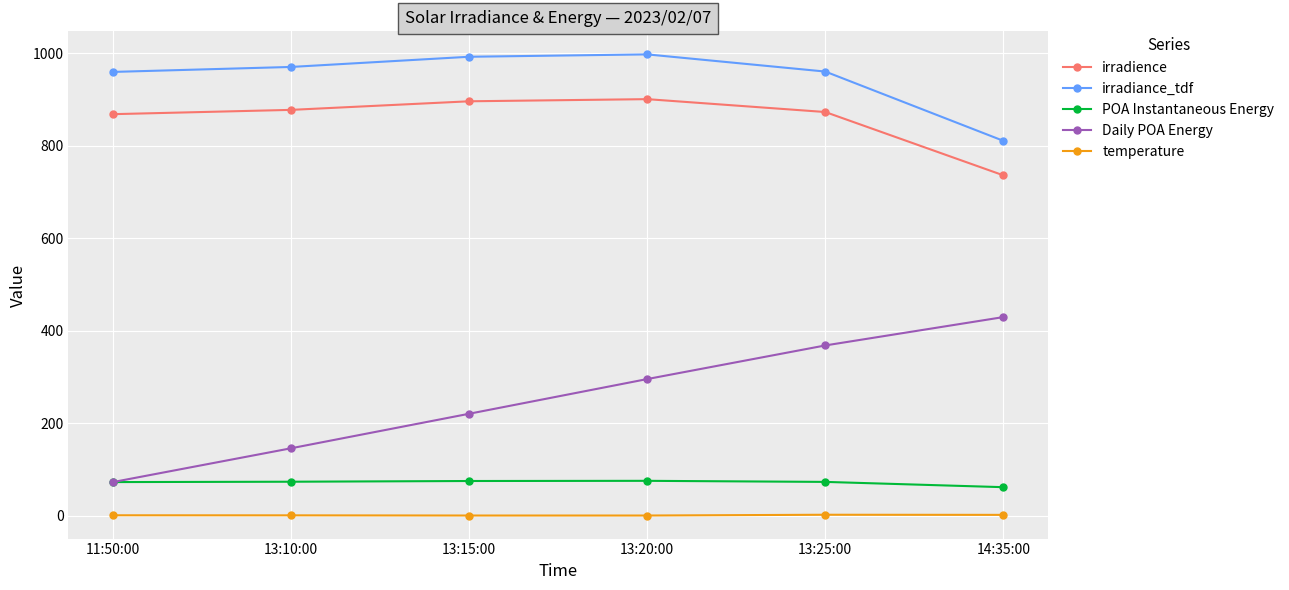

True or false: irradience has more than 0 points higher than both neighbors.

True